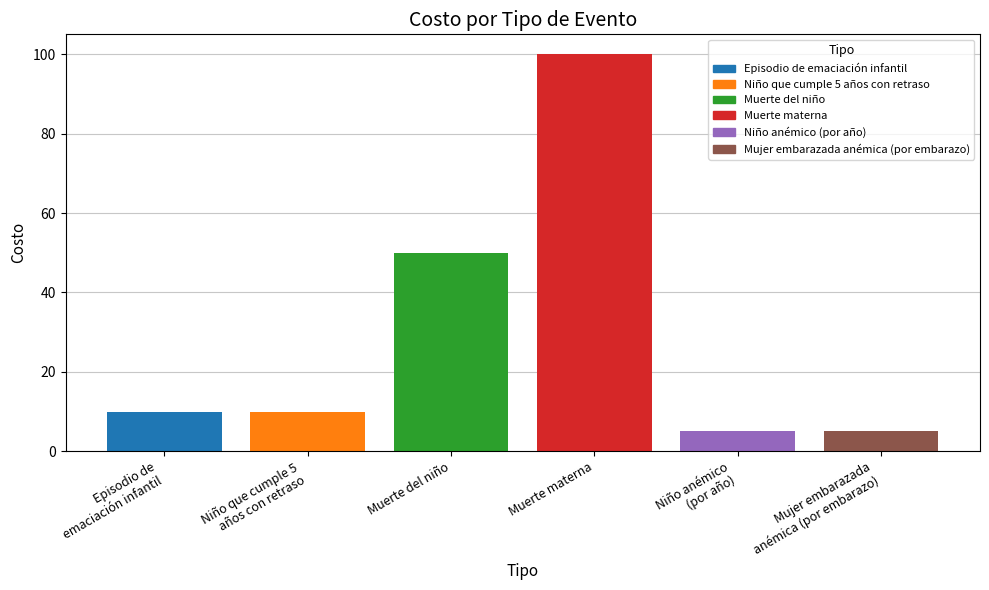

Count the number of categories in the chart.

6